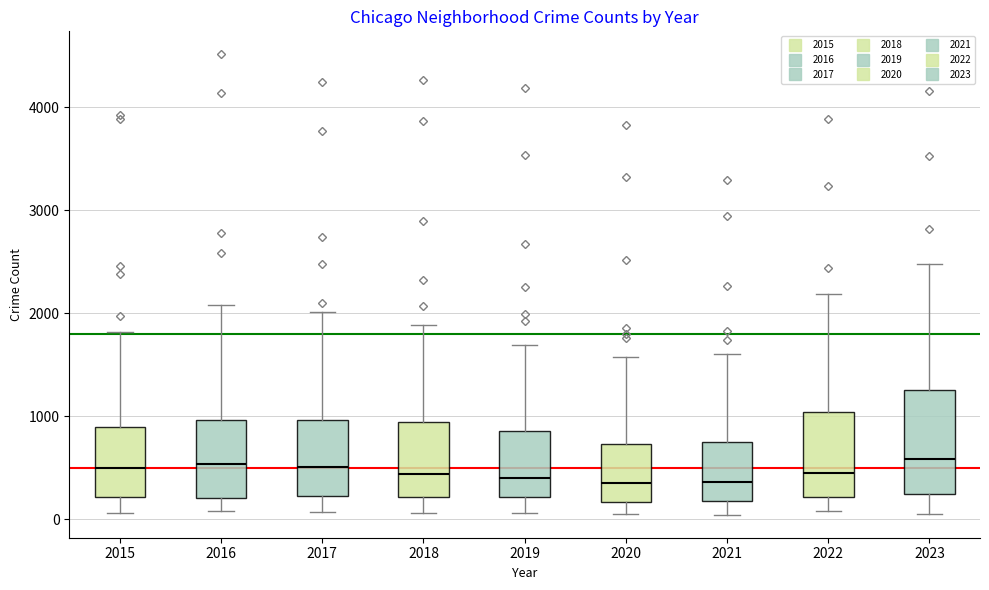

Which box is the tallest, from its lower edge to its upper edge?

2023